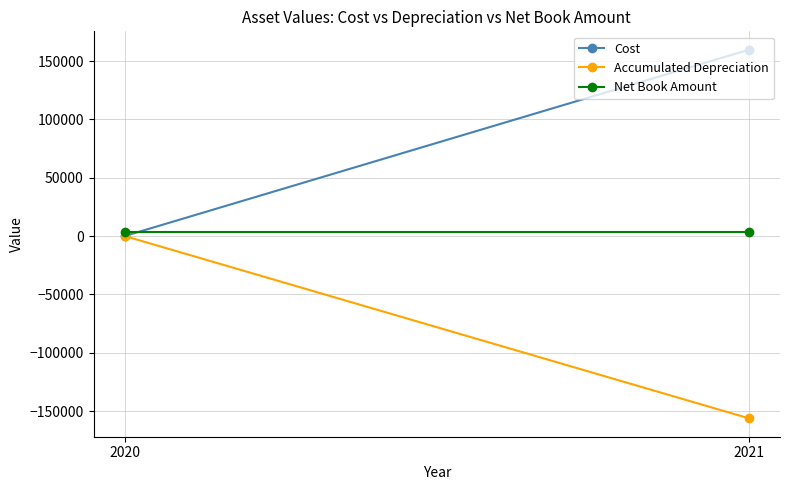

What is the minimum value shown in the chart?

-156192